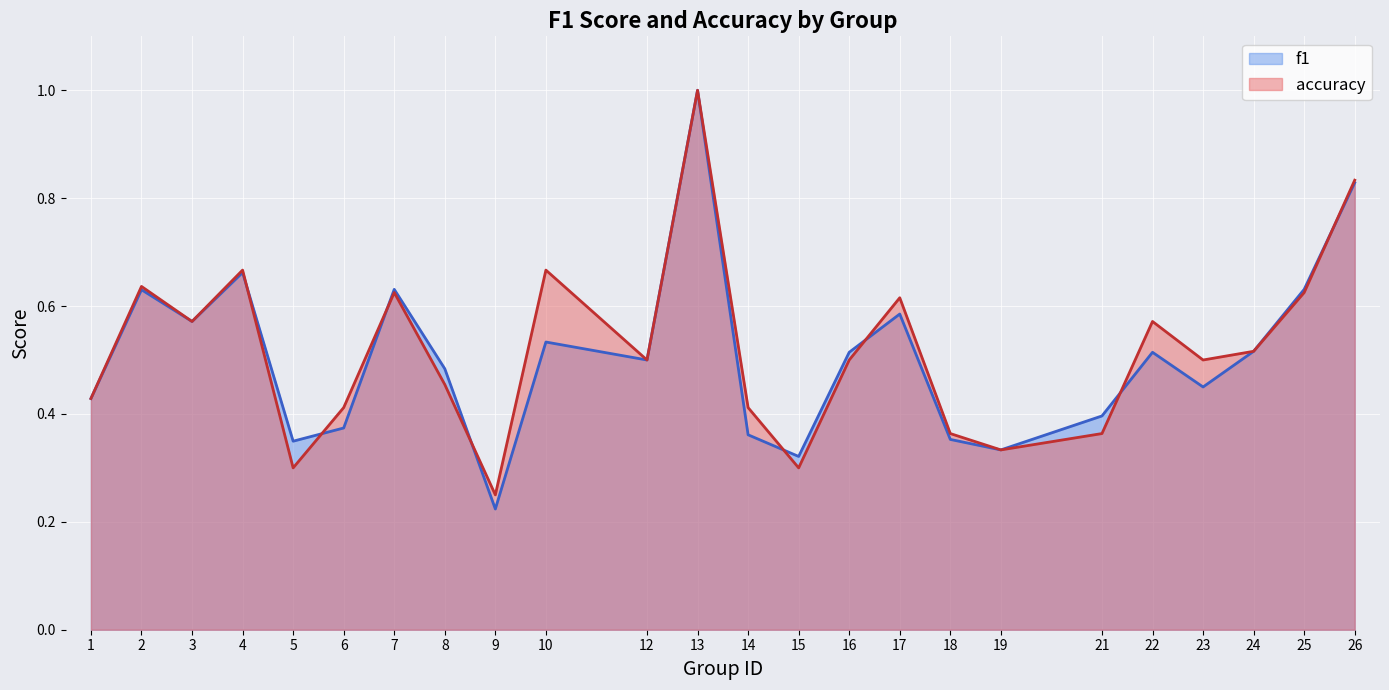

Rank the categories by f1 value from highest to lowest.

13, 26, 4, 7, 25, 2, 17, 3, 10, 24, 22, 16, 12, 8, 23, 1, 21, 6, 14, 18, 5, 19, 15, 9